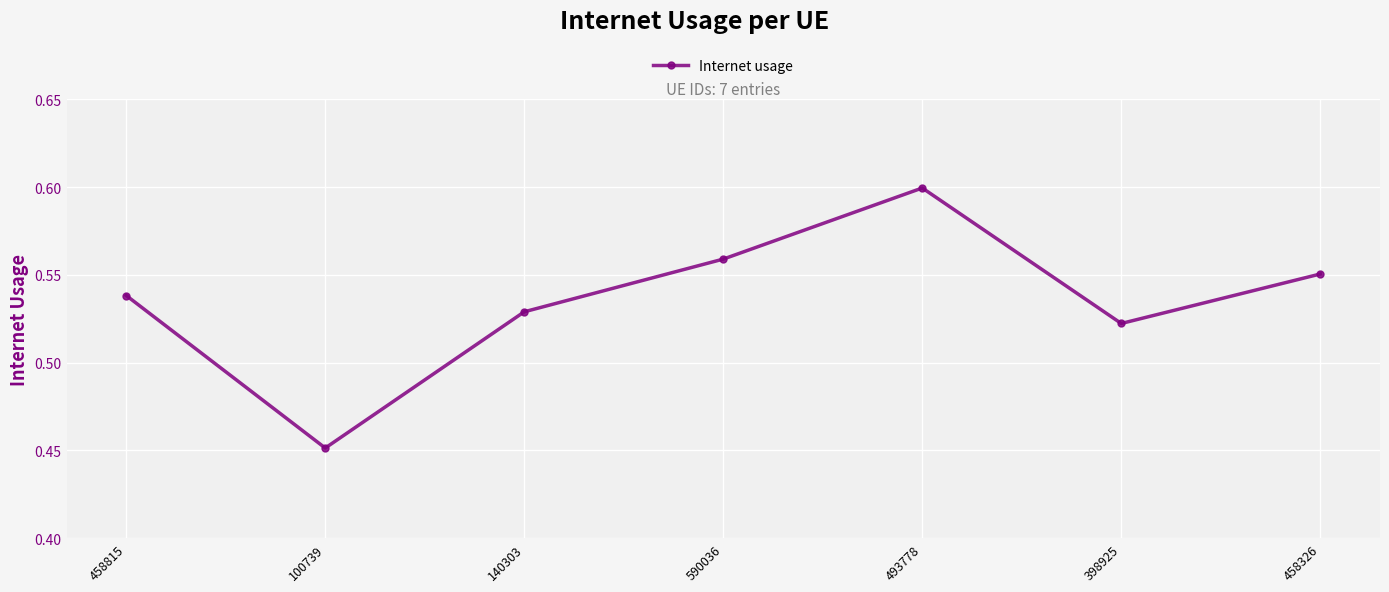

What is the sum of all values?

3.8